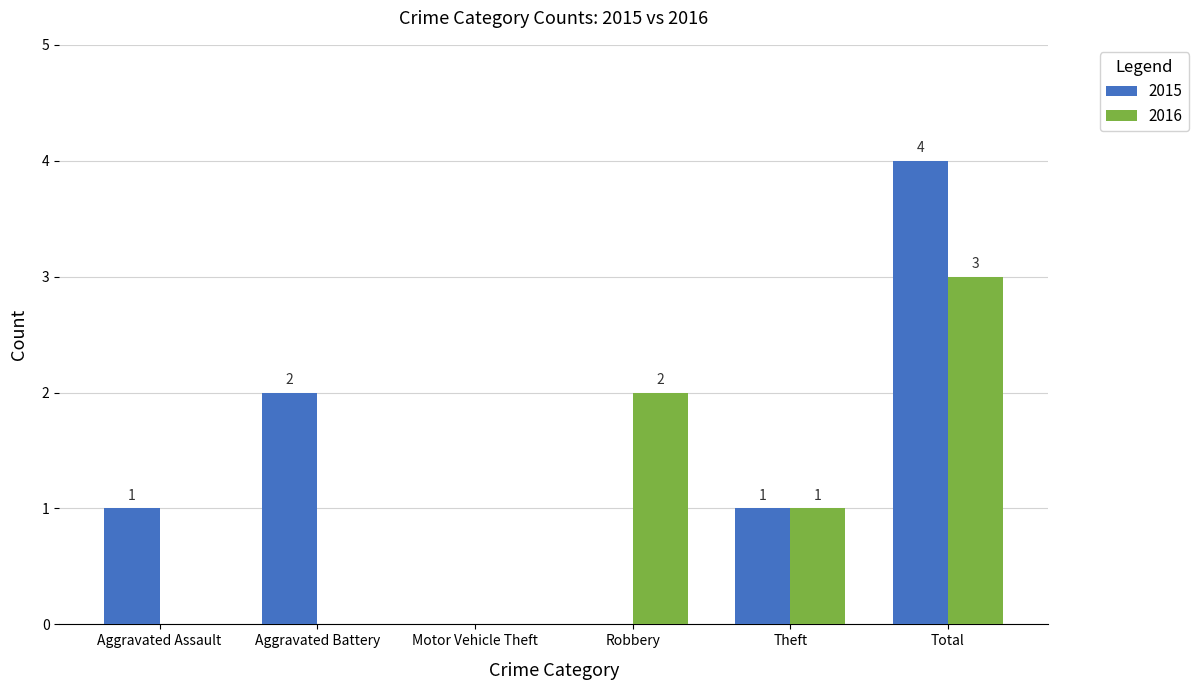

The value of 2016 at Total is 3. True or false?

True